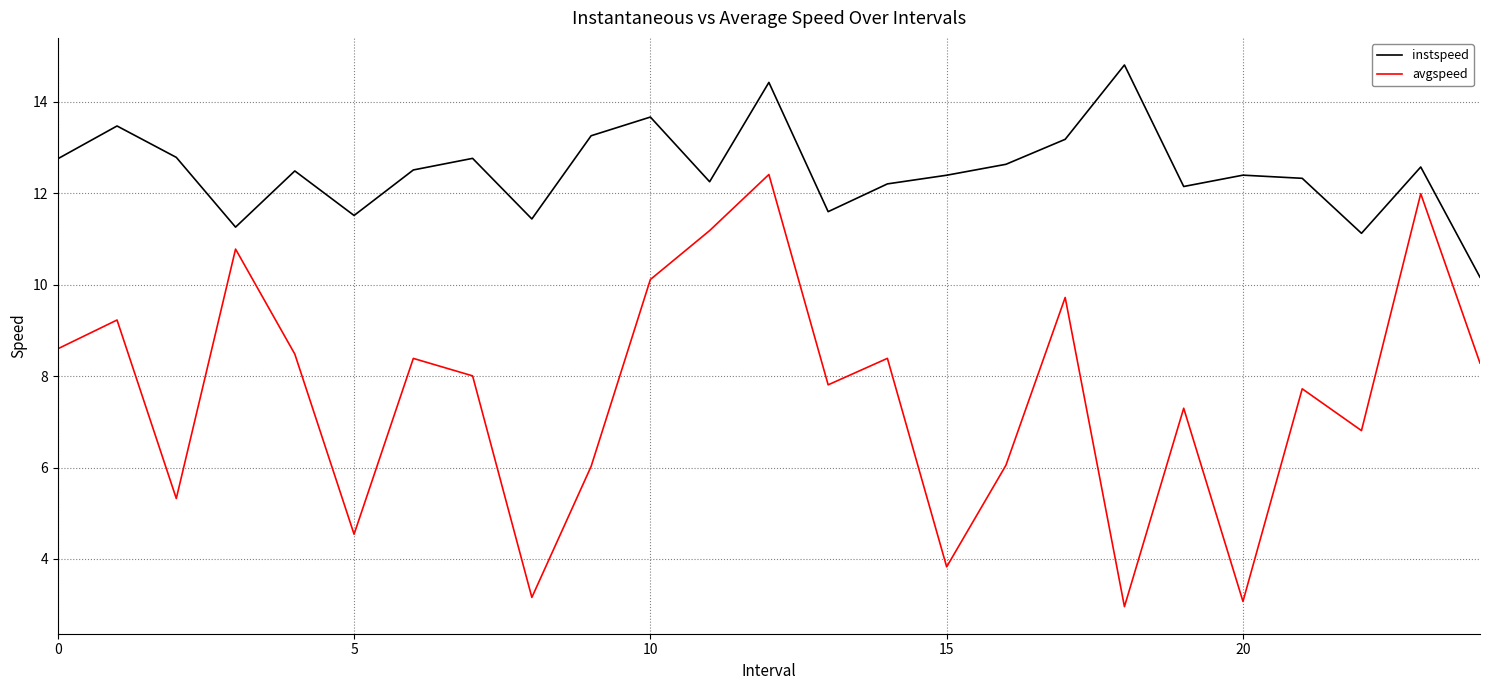

How many values in the avgspeed series are below 8?

12